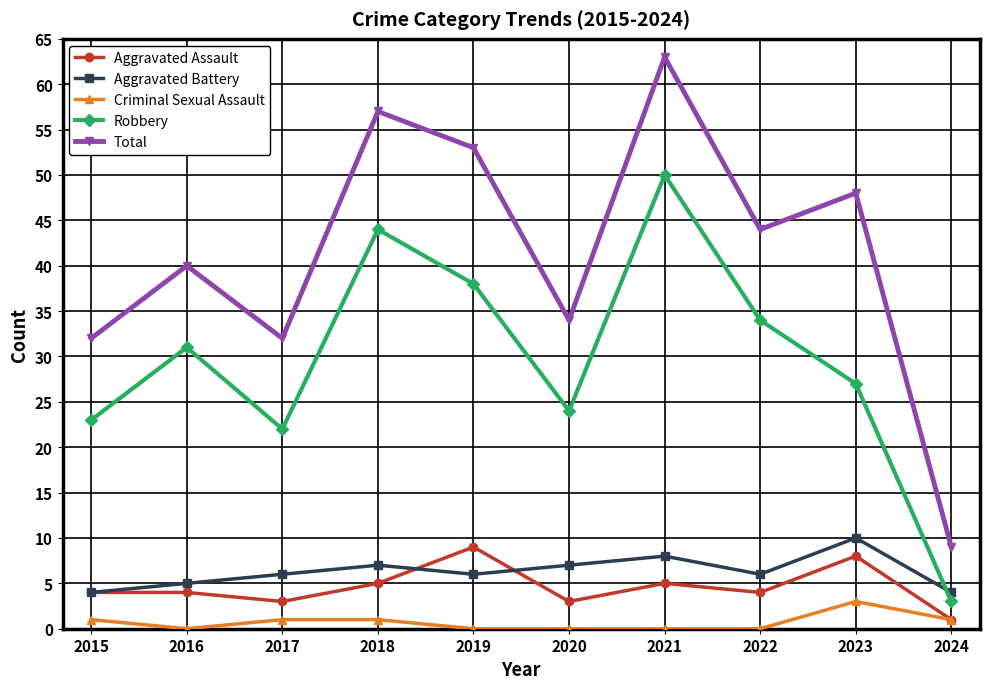

At which label is Total closest to 36?

2020